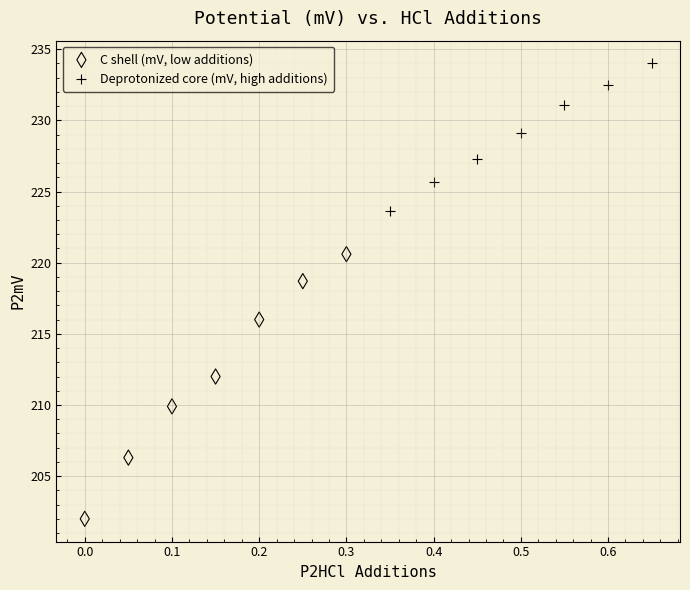

Which series reaches the maximum Y coordinate?

Deprotonized core (mV, high additions)